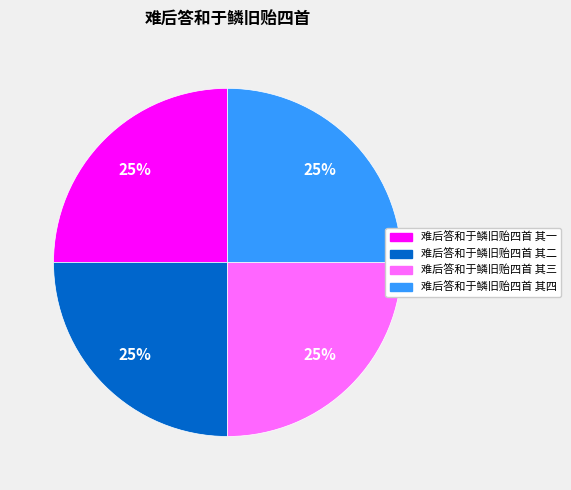

What percentage is the 难后答和于鳞旧贻四首 其一 slice, to the nearest percent?

25%